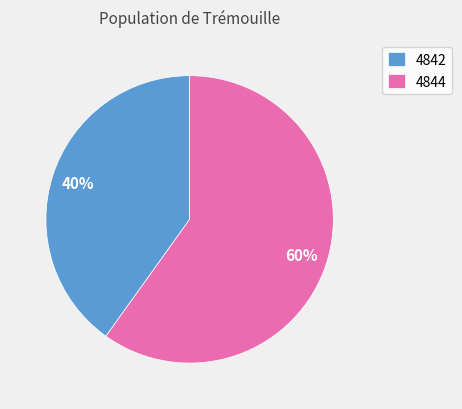

Between 4844 and 4842, which is larger?

4844